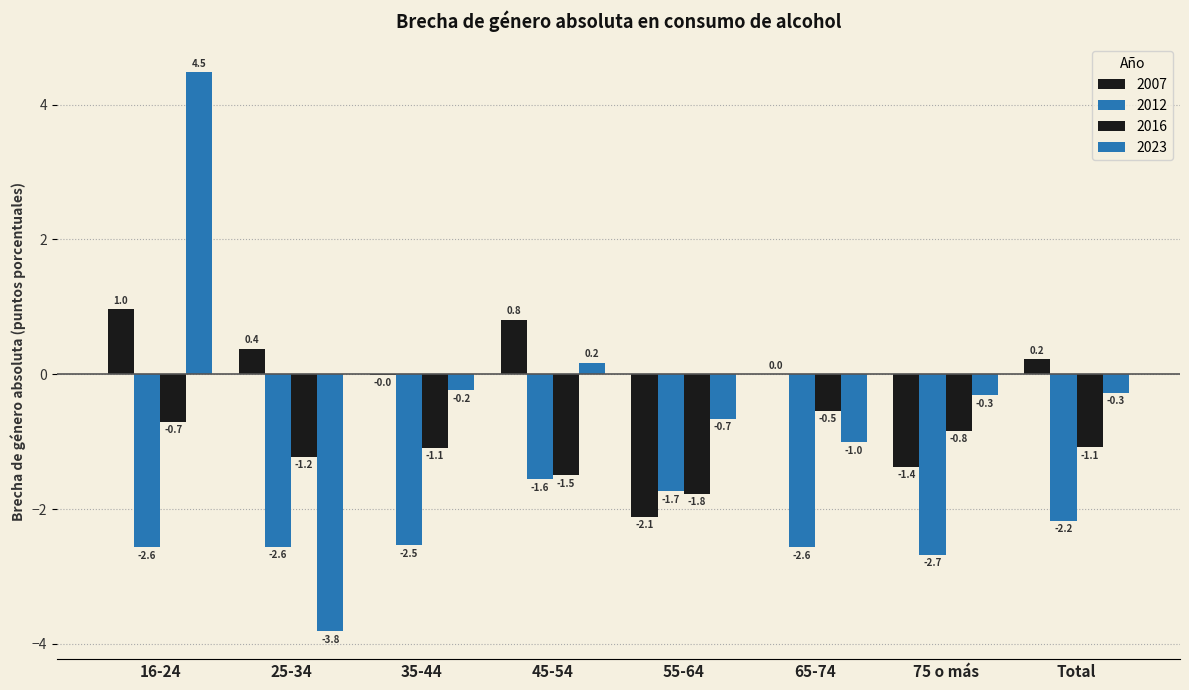

Are the bars horizontal?

No